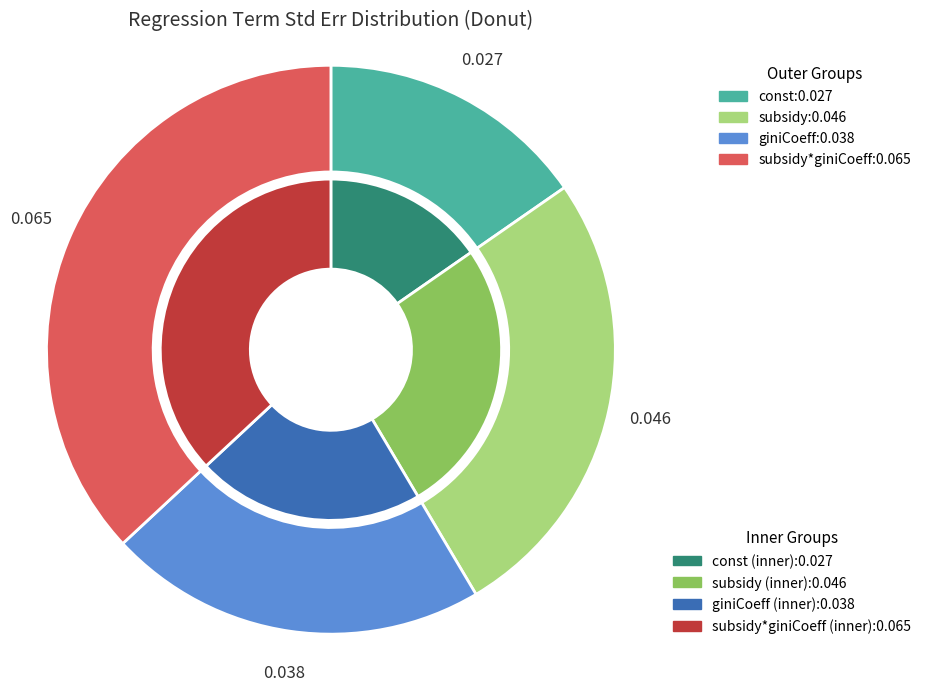

The giniCoeff slice represents 31% of the pie. True or false?

False